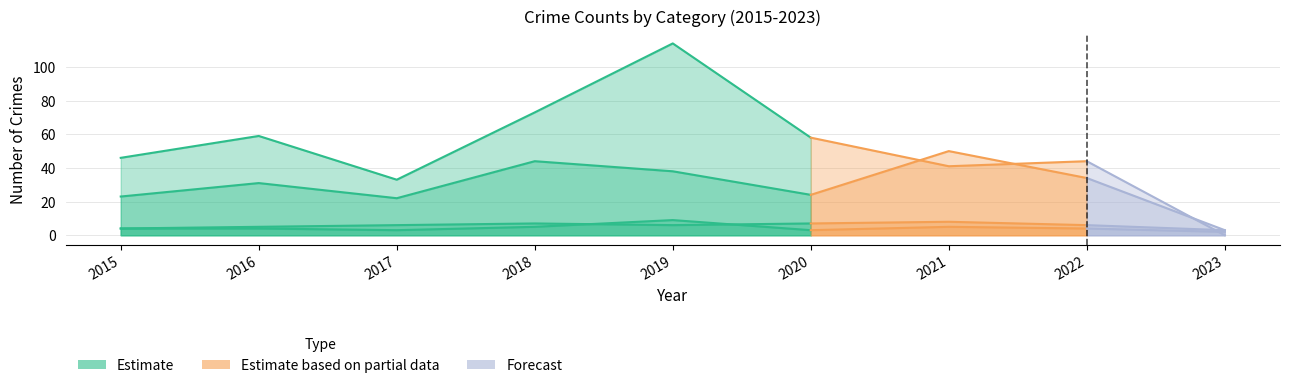

Count the Aggravated Battery values in the range 5 to 7.

6